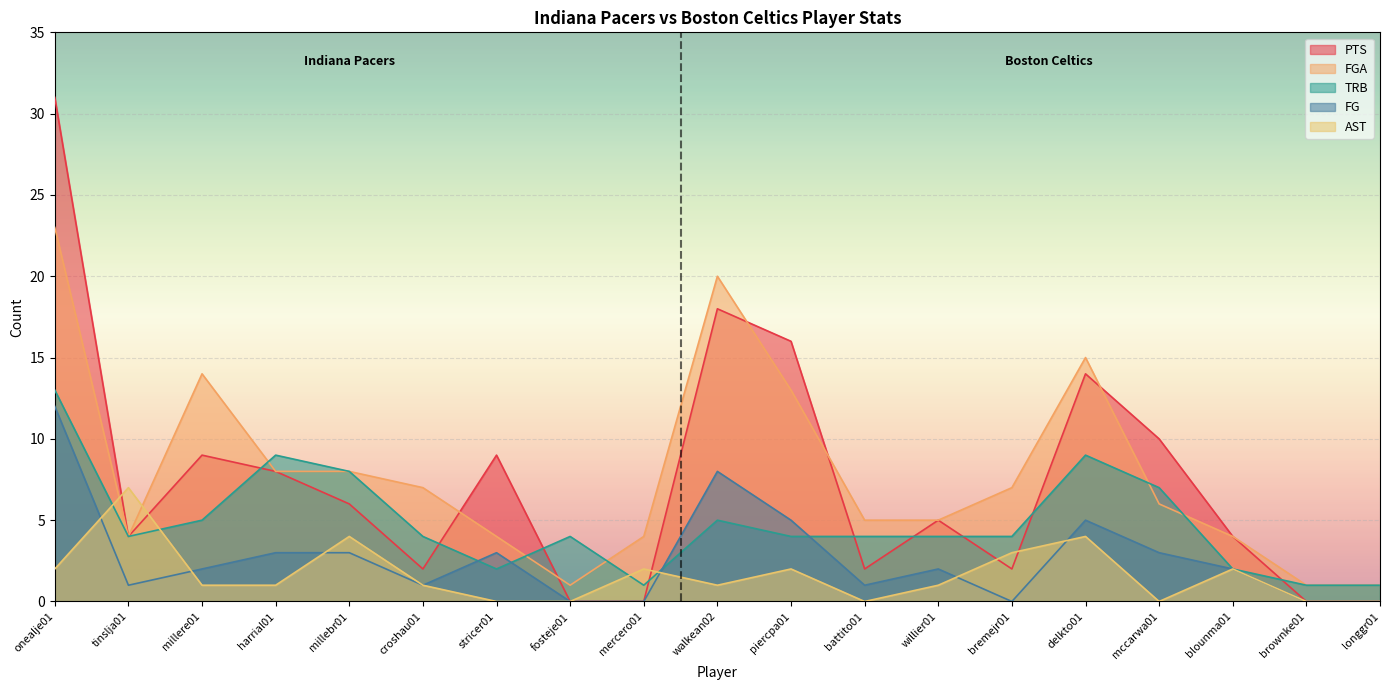

What is the total value across all series at brownke01?

2